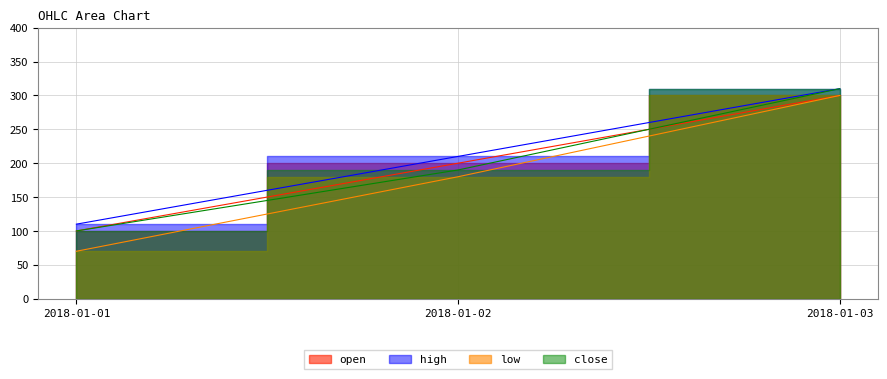

Where does the high series first go above 210?

2018-01-03